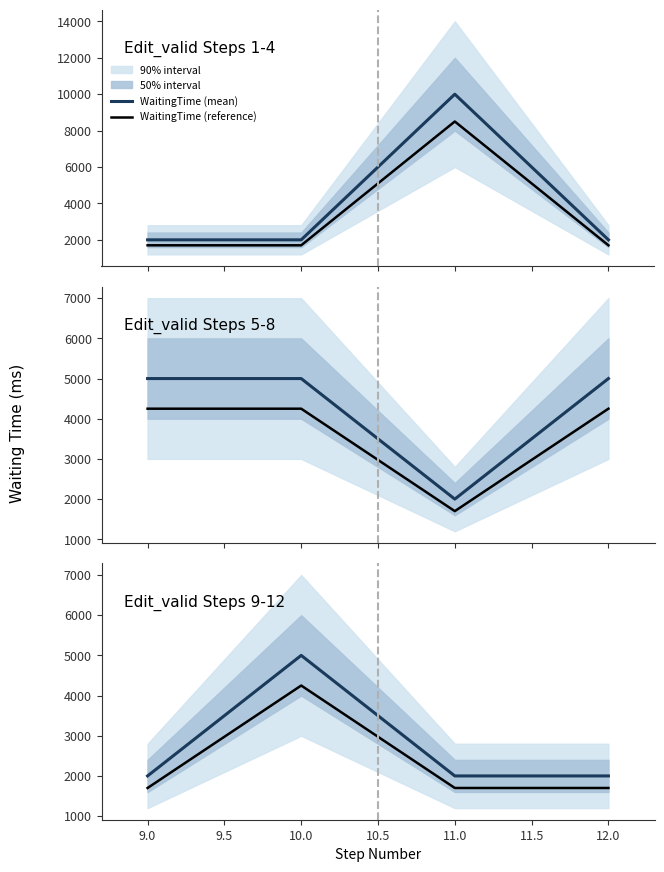

Which series has the largest total across all categories?

WaitingTime (mean)